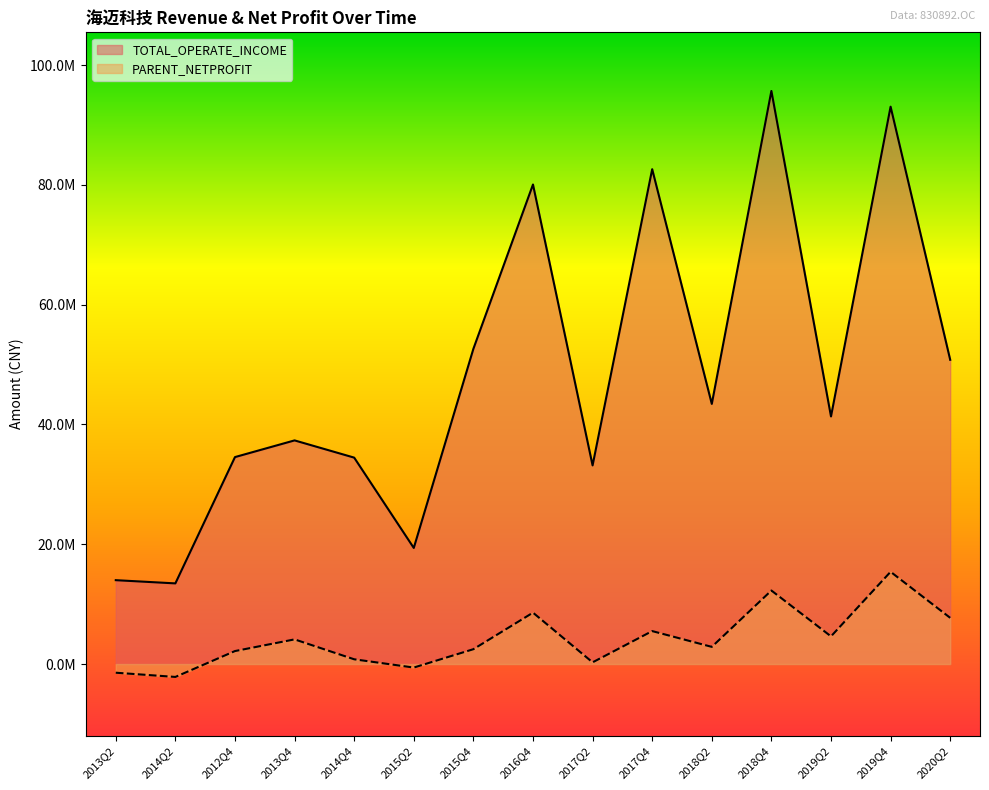

True or false: TOTAL_OPERATE_INCOME has a value of 13464911.0 at 2014Q2.

True